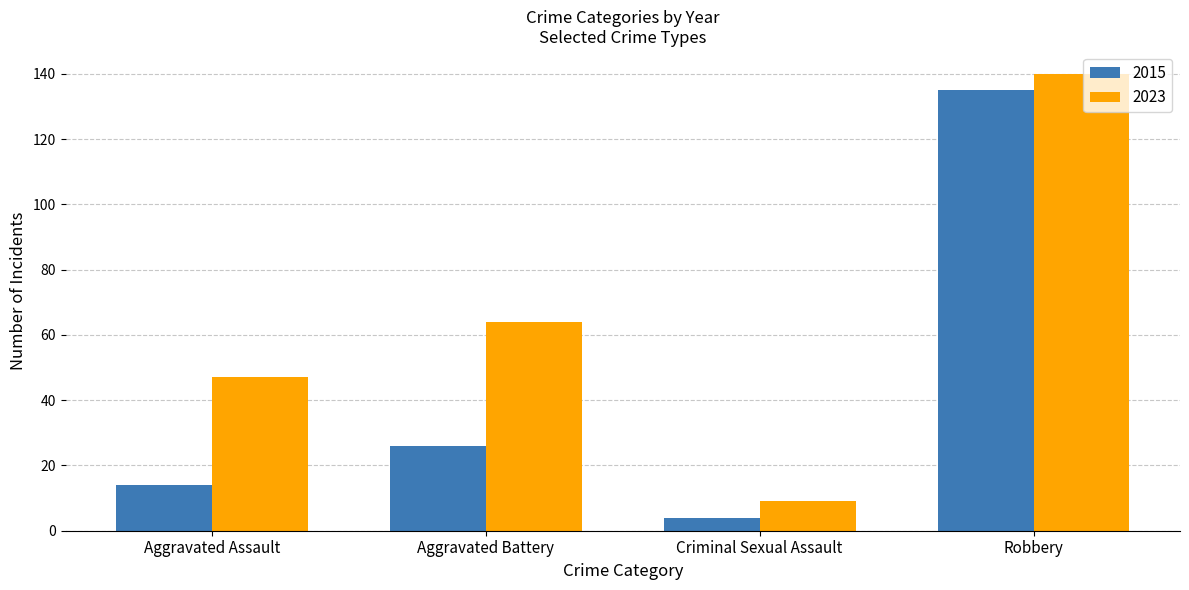

At which label is 2023 closest to 74?

Aggravated Battery